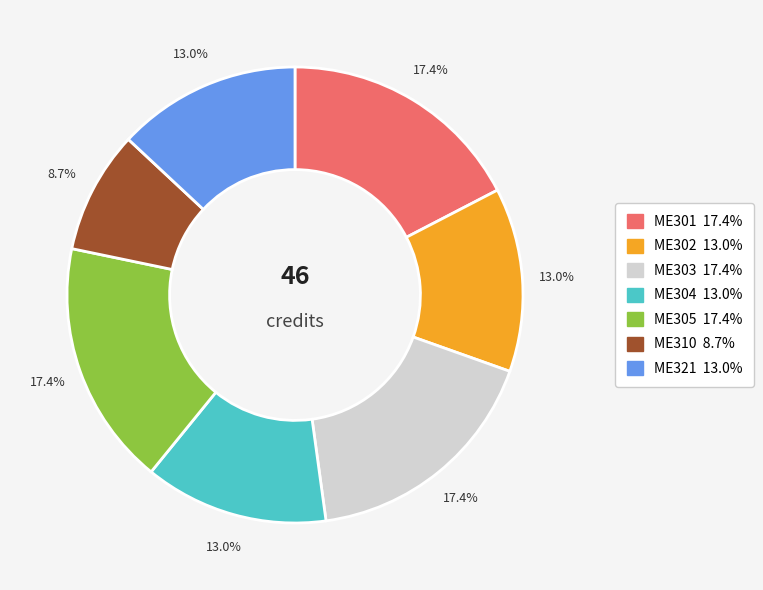

Is it true that ME305 is 25% of the pie?

False